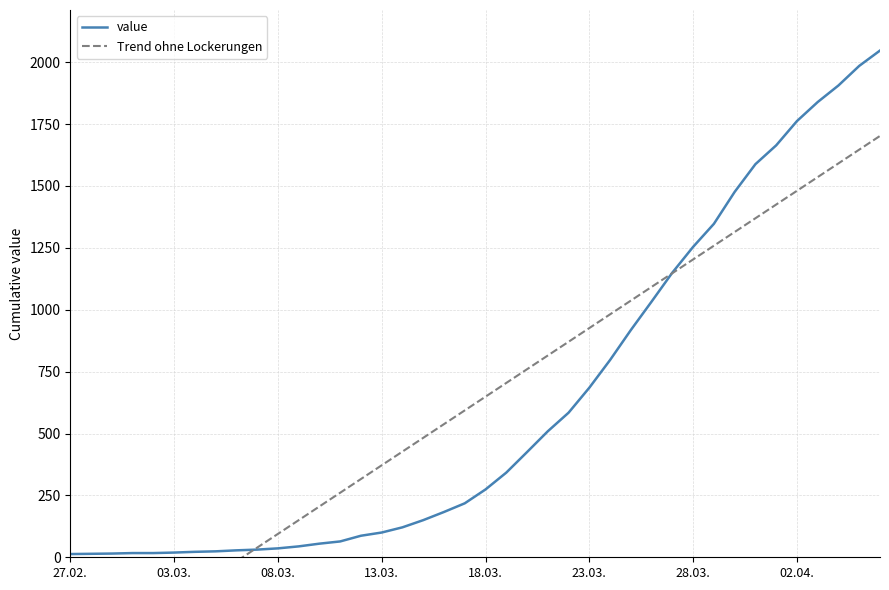

What is the difference between the maximum and minimum values in the Trend ohne Lockerungen series?

2162.1